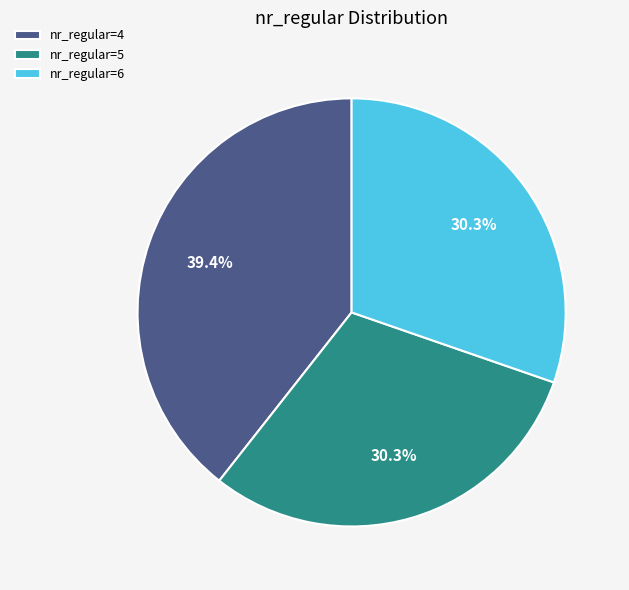

Which has a higher value, nr_regular=4 or nr_regular=5?

nr_regular=4